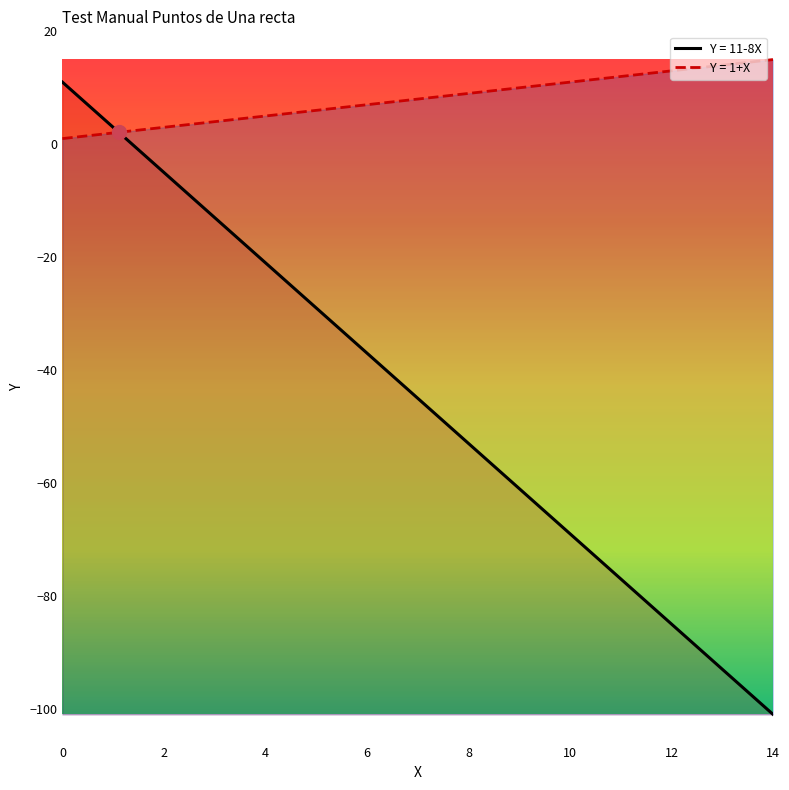

What are all the series names shown in the legend?

Y = 11-8X, Y = 1+X